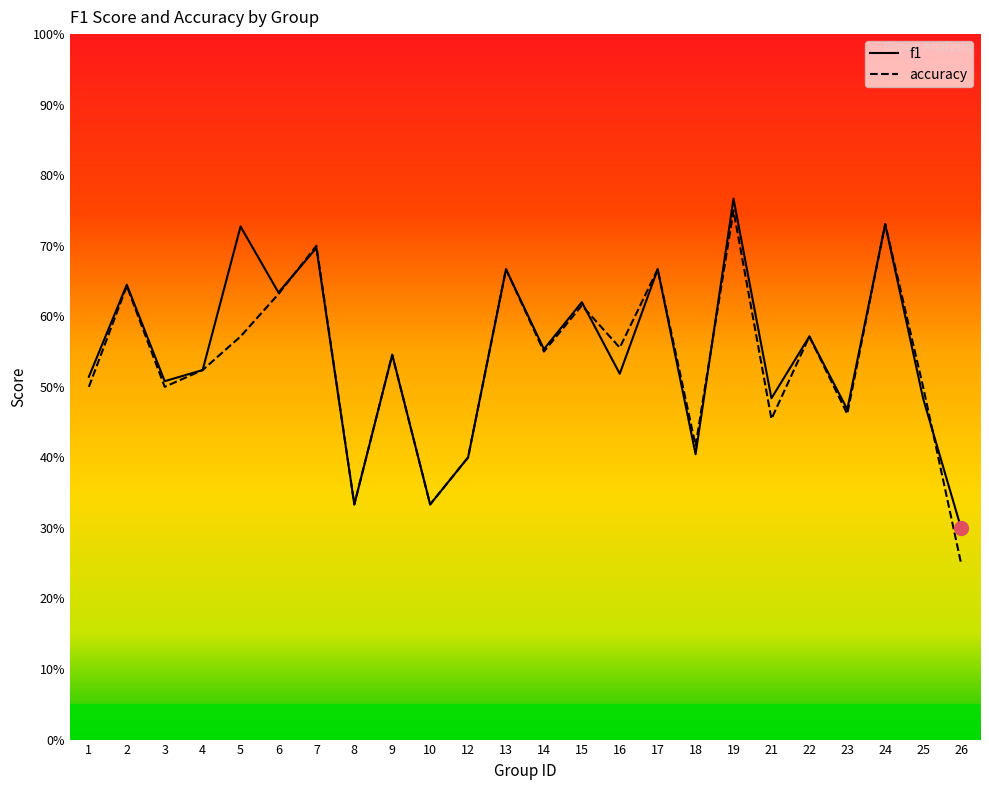

In accuracy, how many points are lower than both neighbors (excluding endpoints)?

8